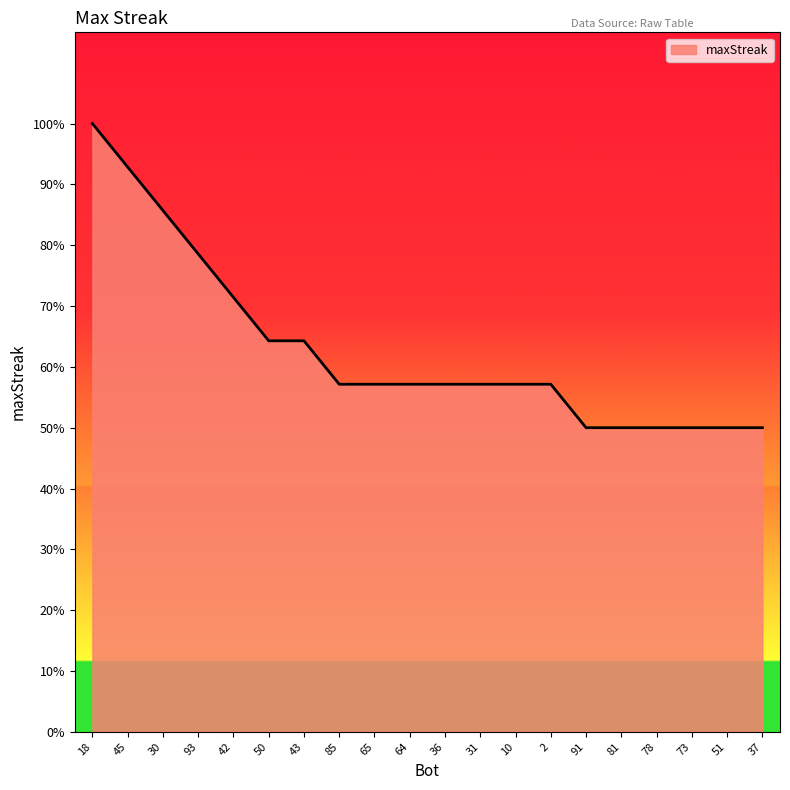

At which category does the chart reach its peak across all series?

18